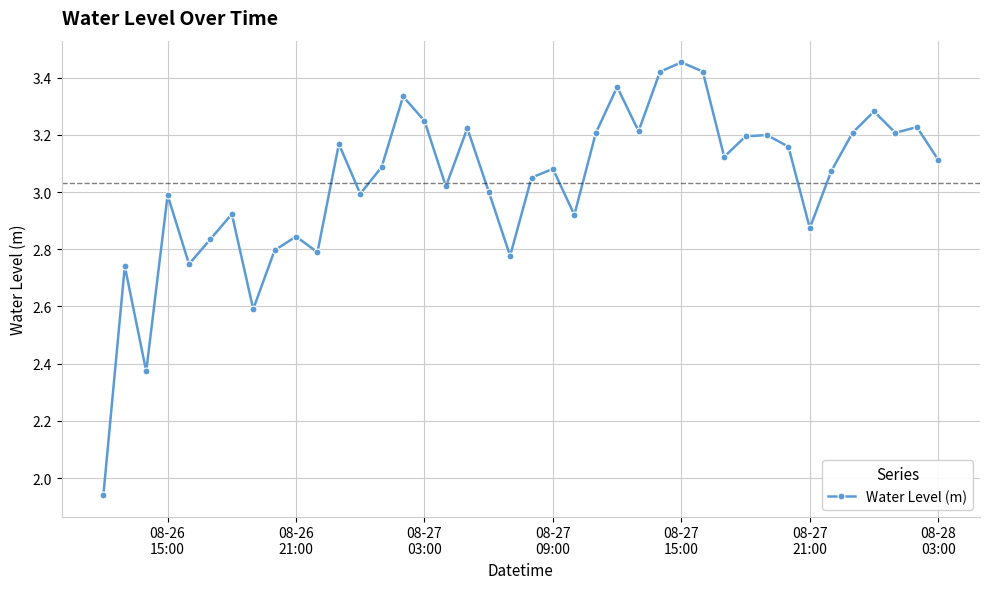

What is the sum of all values?

121.2